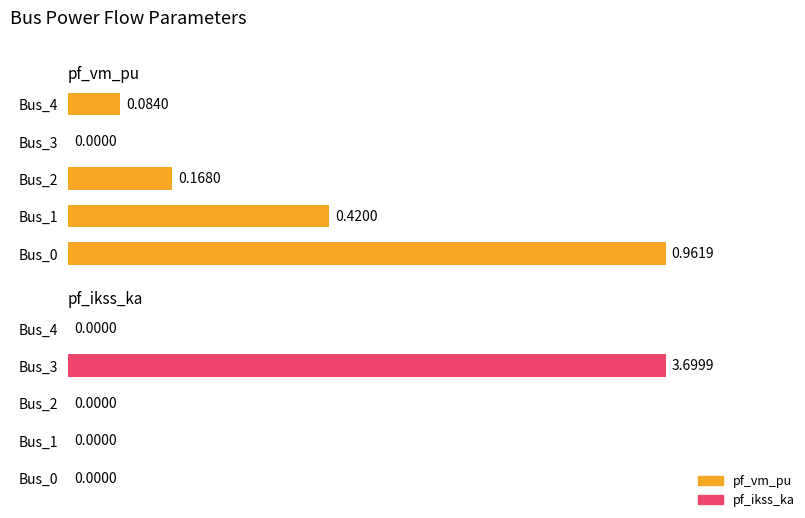

What are all the series names shown in the legend?

pf_vm_pu, pf_ikss_ka